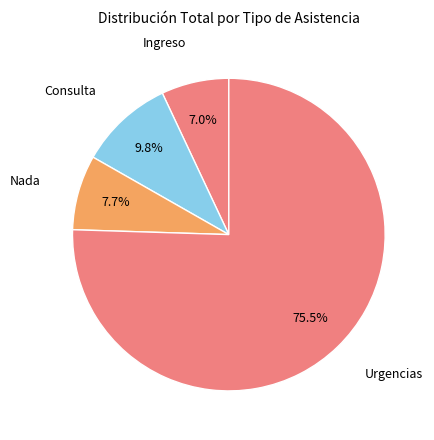

How many slices are in this pie chart?

4